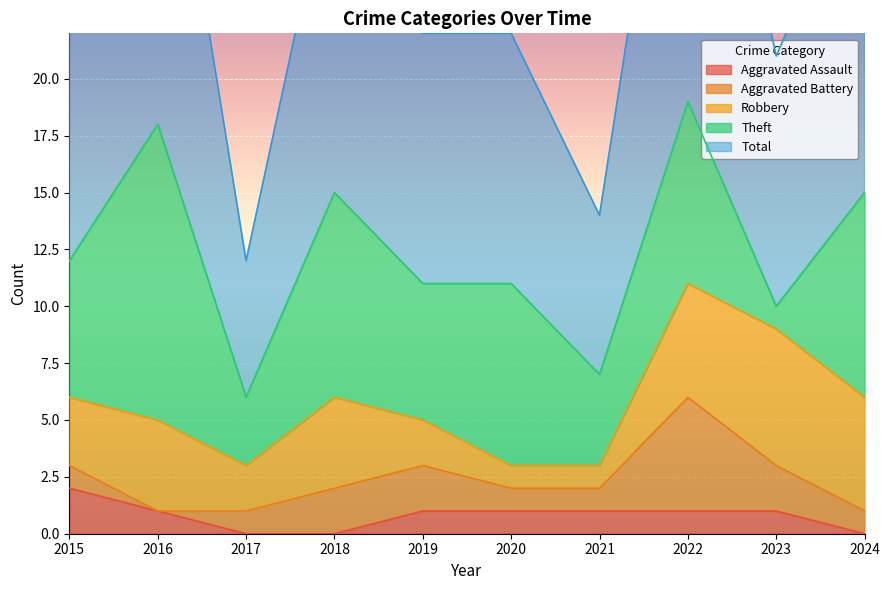

True or false: Theft and Total intersect in this chart.

False